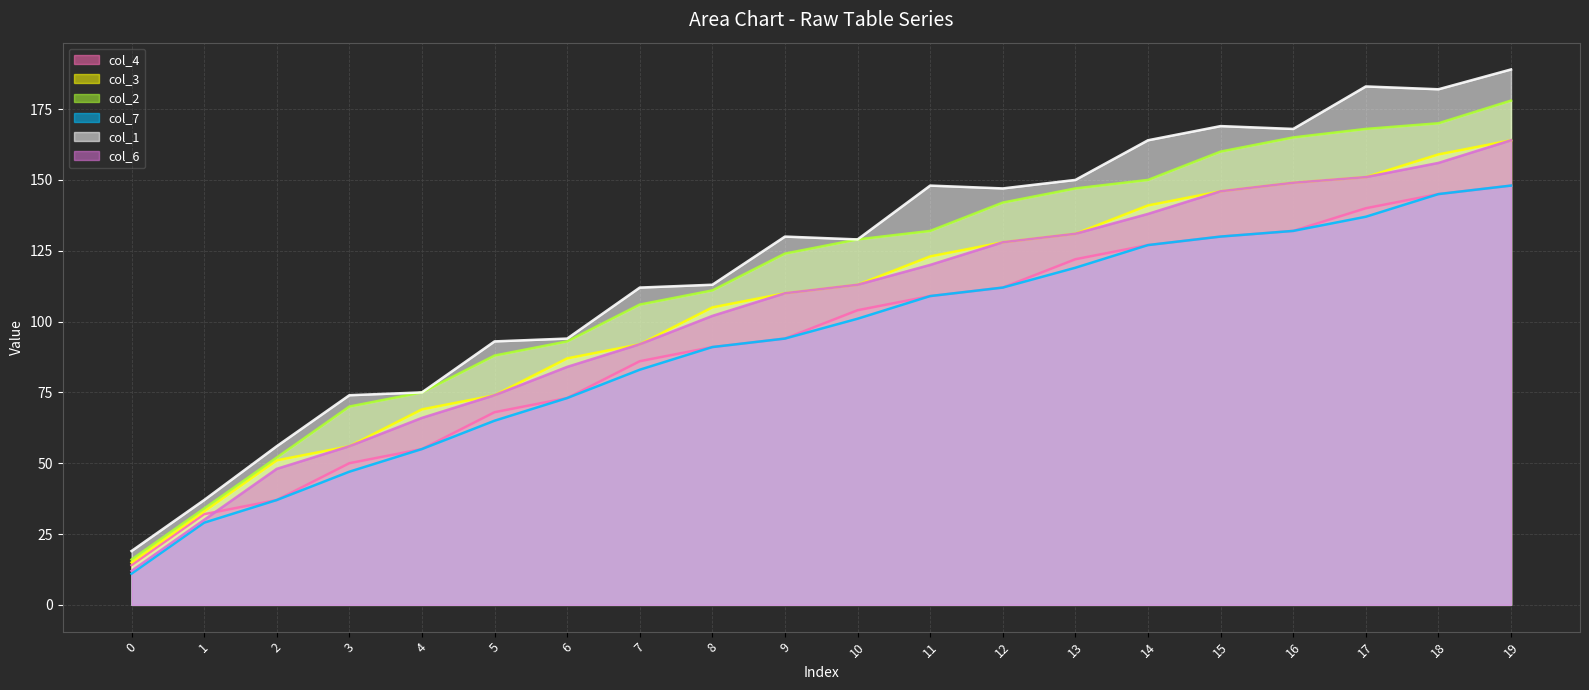

The value of col_2 at 8 is 111. True or false?

True